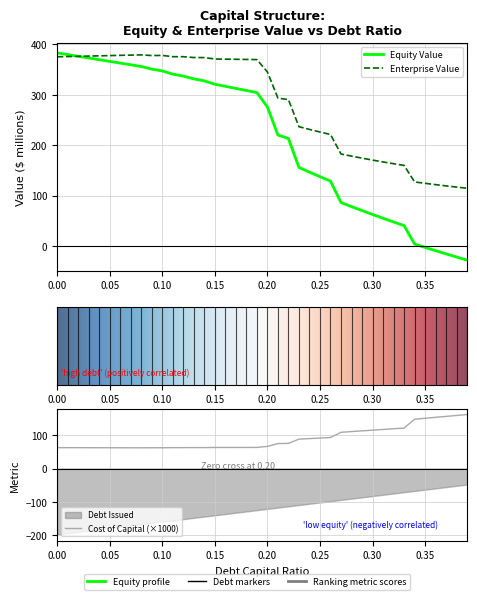

Reading left to right, list all the values displayed in this chart.

cost_capital: 62.9	62.9	62.8	62.8	62.7	62.6	62.6	62.5	62.5	62.6	62.6	62.9	62.9	63.1	63.1	63.4	63.5	63.5	63.5	63.6	66.7	75.1	75.7	88.6	90.2	91.8	93.4	109.2	111.3	113.4	115.6	117.7	119.8	122.0	148.6	151.4	154.2	157.1	159.9	162.7
equity_value: 383.3	379.9	376.6	373.2	369.8	366.4	363.0	359.7	356.3	351.1	347.5	341.1	337.2	331.7	327.7	321.0	316.9	312.7	308.6	304.4	275.9	220.2	213.3	155.7	146.4	137.4	128.6	86.0	77.9	70.0	62.3	54.8	47.4	40.1	3.4	-3.2	-9.6	-16.0	-22.3	-28.4
enterprise_value: 375.6	376.0	376.5	377.0	377.5	377.9	378.4	378.9	379.4	378.0	378.3	375.7	375.8	374.1	374.0	371.2	370.9	370.6	370.3	370.0	345.4	293.5	290.4	236.7	231.3	226.1	221.2	182.4	178.2	174.2	170.4	166.7	163.2	159.8	126.9	124.2	121.6	119.1	116.7	114.4